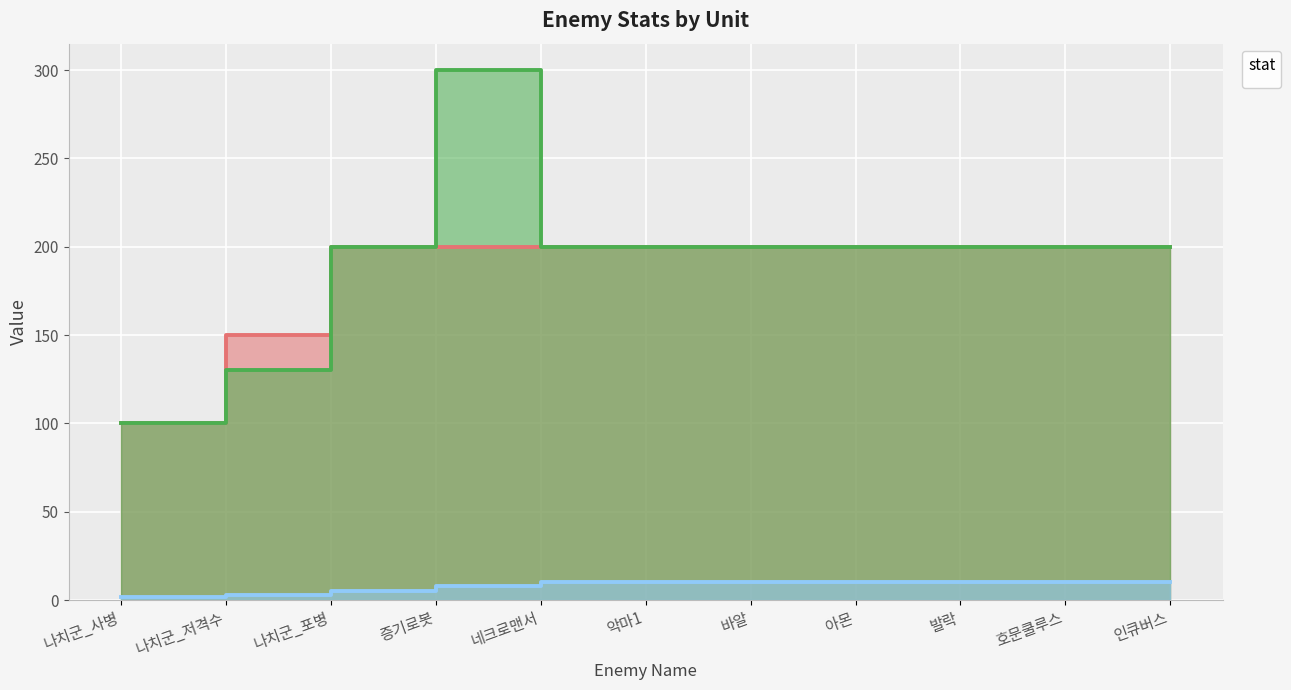

True or false: _enemyHp has a value of 306 at 증기로봇.

False